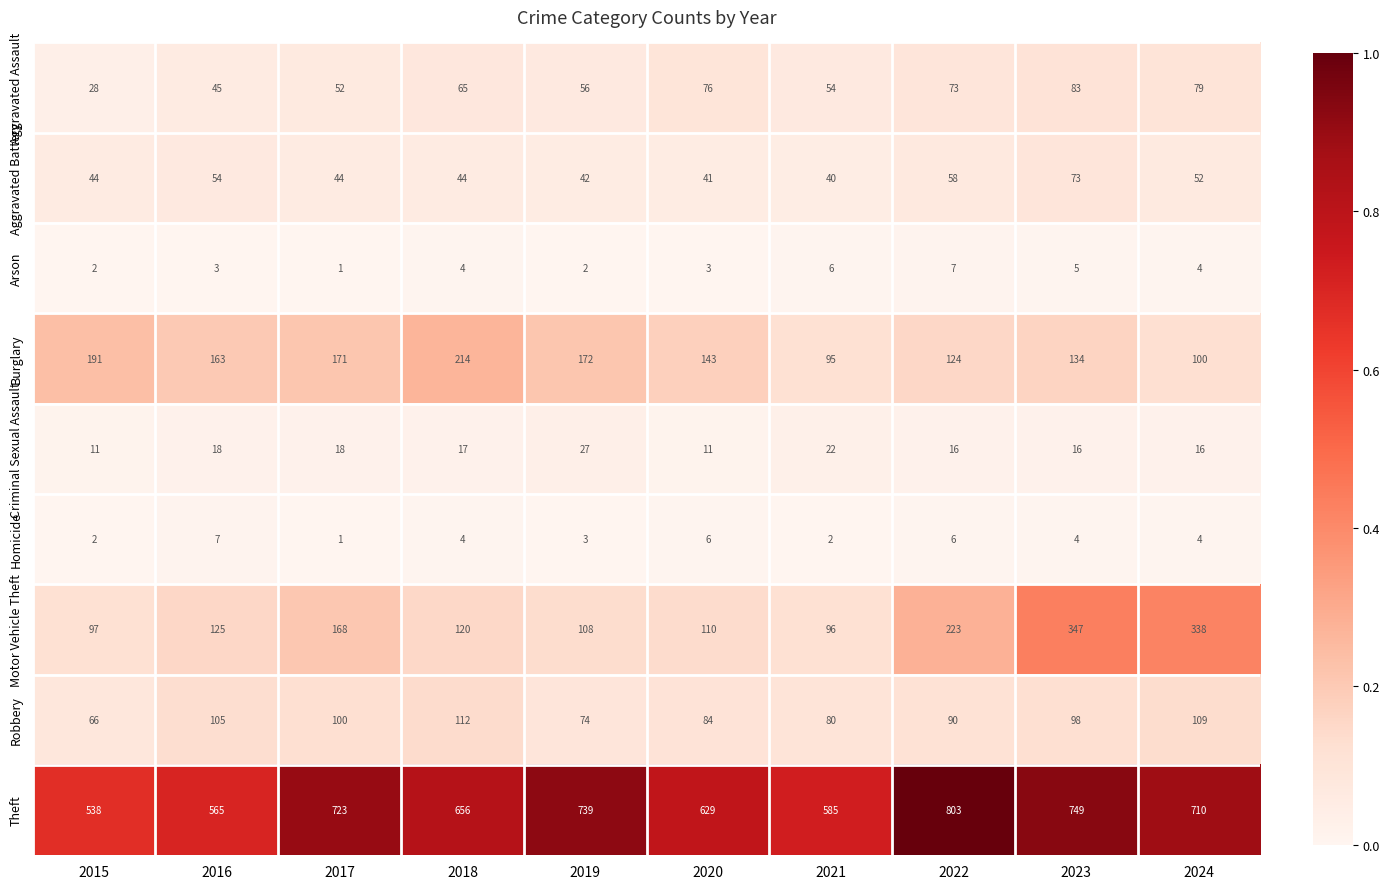

The value of Theft at 2019 is 739. True or false?

True